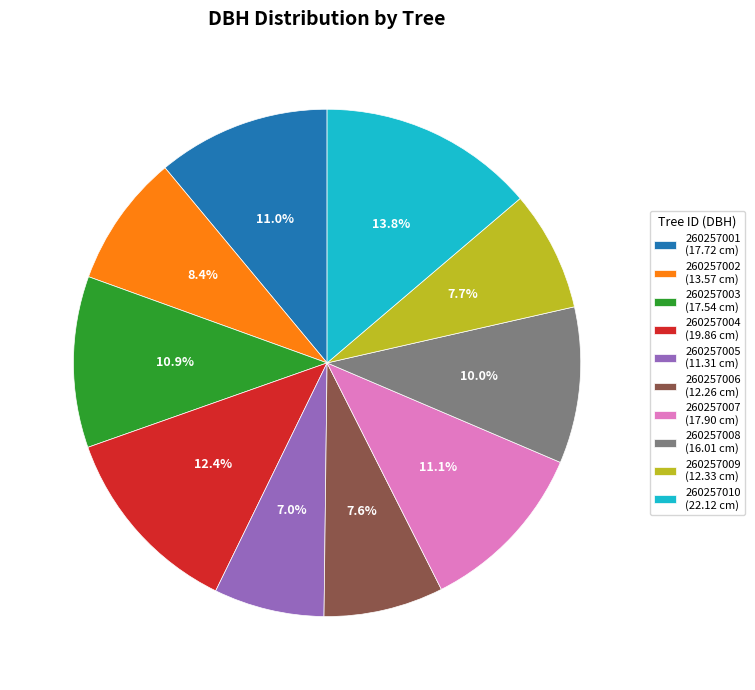

To the nearest percent, what is the difference between the largest and smallest slice percentages?

7%